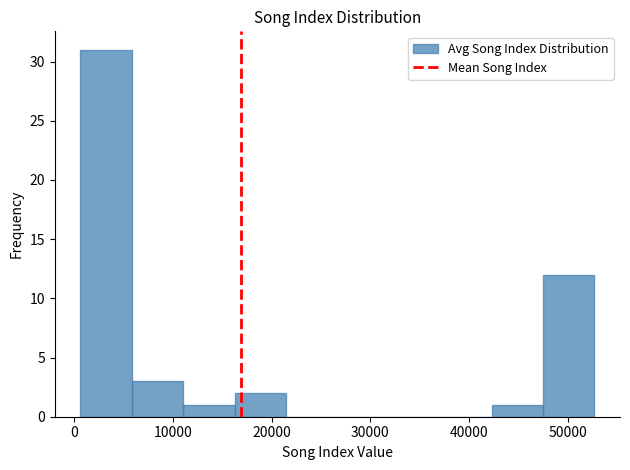

Over which range of the x-axis is the bar tallest?

1000 to 6000